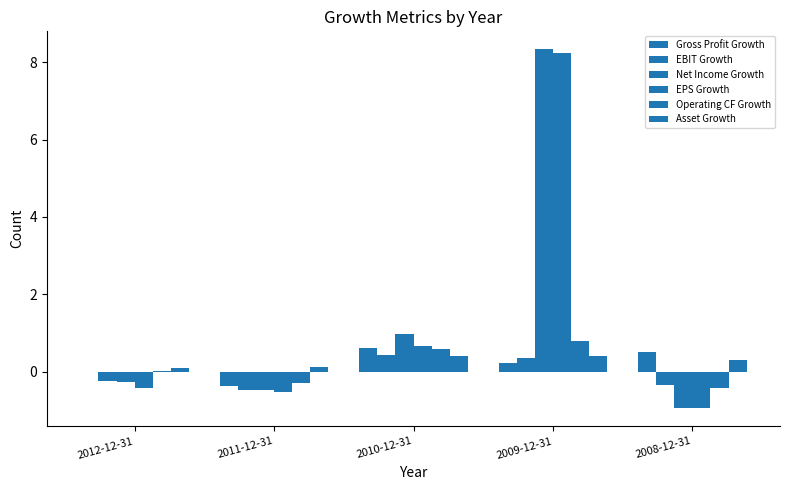

Where is Operating CF Growth nearest to the value 0?

2012-12-31